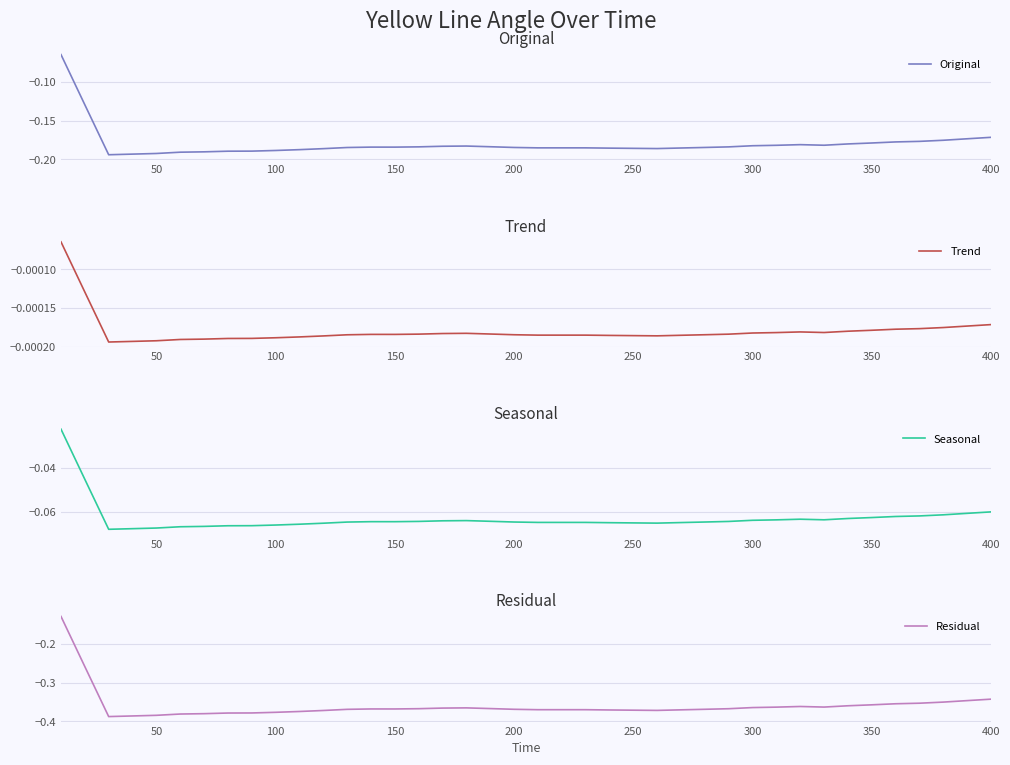

What is the sum of all Original values?

-7.2